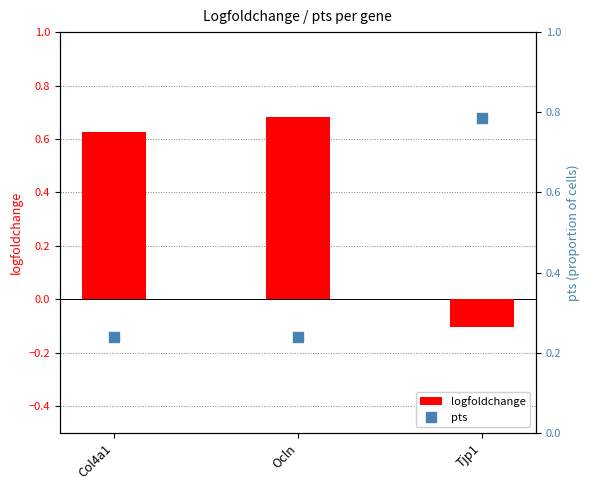

Rank the series by their maximum value, from highest to lowest.

pts, logfoldchange